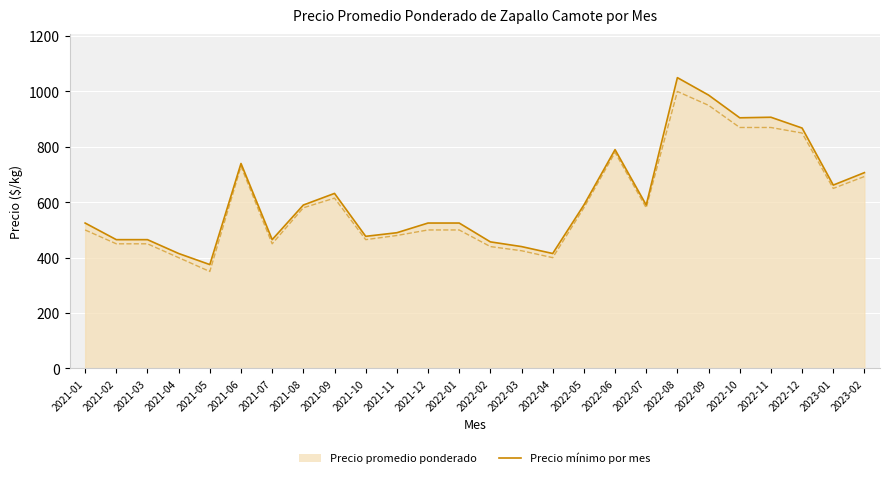

Reading left to right, extract all data points from this chart.

Precio mínimo por mes: 2021-01=525	2021-02=465	2021-03=465	2021-04=415	2021-05=375	2021-06=740	2021-07=465	2021-08=590	2021-09=632	2021-10=477	2021-11=490	2021-12=525	2022-01=525	2022-02=457	2022-03=440	2022-04=415	2022-05=590	2022-06=790	2022-07=590	2022-08=1050	2022-09=987	2022-10=905	2022-11=907	2022-12=868	2023-01=662	2023-02=707
Precio mínimo: 2021-01=500	2021-02=450	2021-03=450	2021-04=400	2021-05=350	2021-06=730	2021-07=450	2021-08=580	2021-09=615	2021-10=465	2021-11=480	2021-12=500	2022-01=500	2022-02=440	2022-03=425	2022-04=400	2022-05=580	2022-06=780	2022-07=580	2022-08=1000	2022-09=950	2022-10=870	2022-11=870	2022-12=850	2023-01=650	2023-02=693